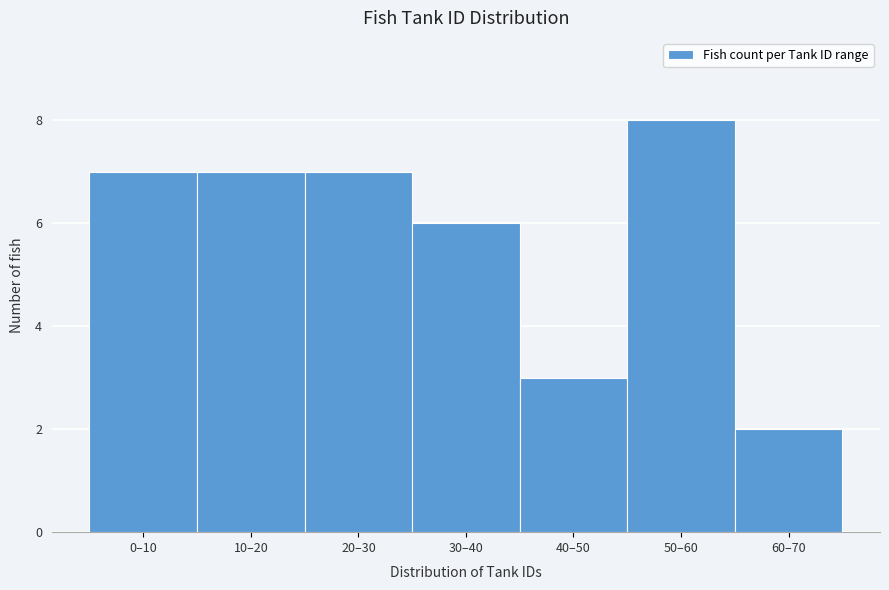

Reading right to left, what are all the values shown in this chart?

60–70=2	50–60=8	40–50=3	30–40=6	20–30=7	10–20=7	0–10=7